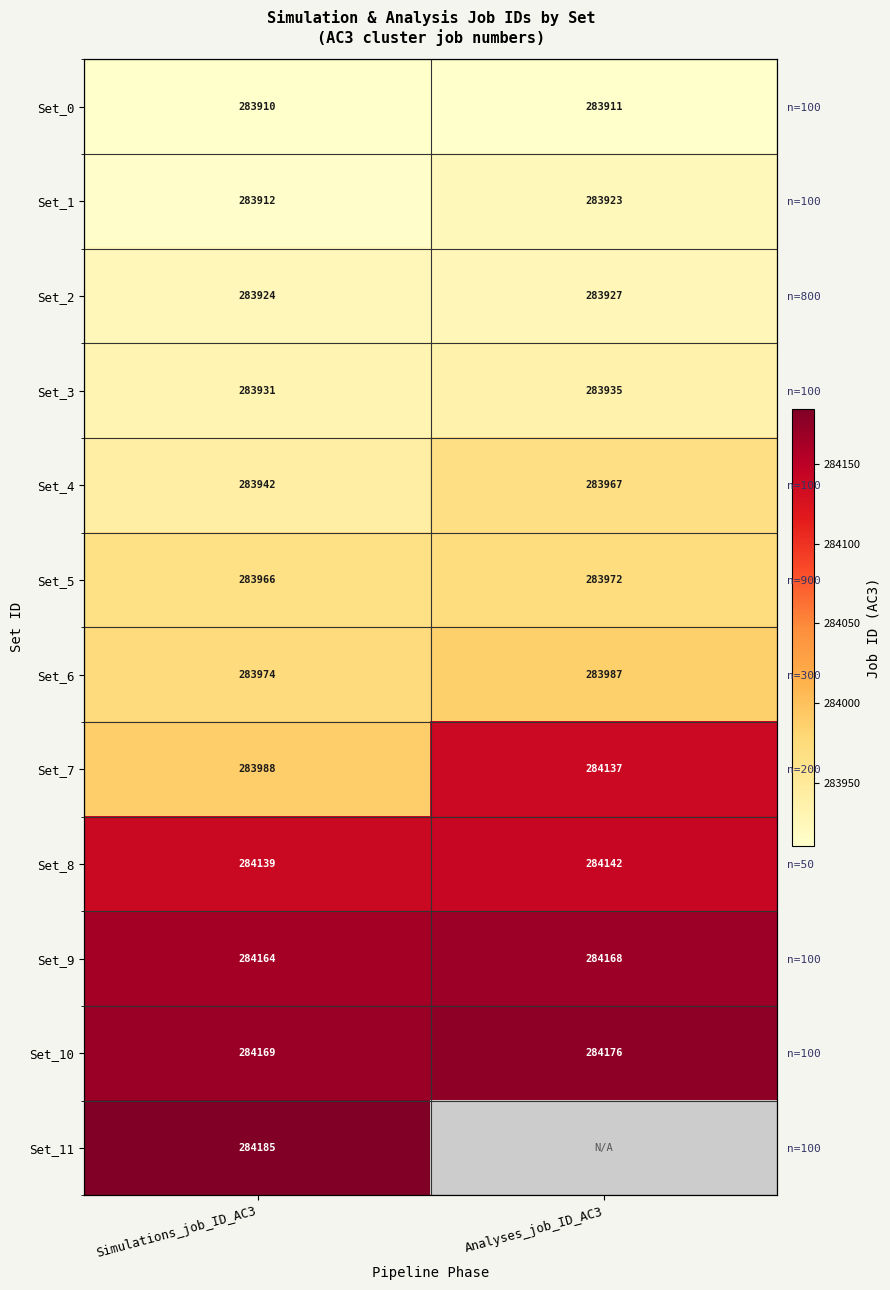

Is it true that Set_3 equals 283935.0 at Analyses_job_ID_AC3?

True